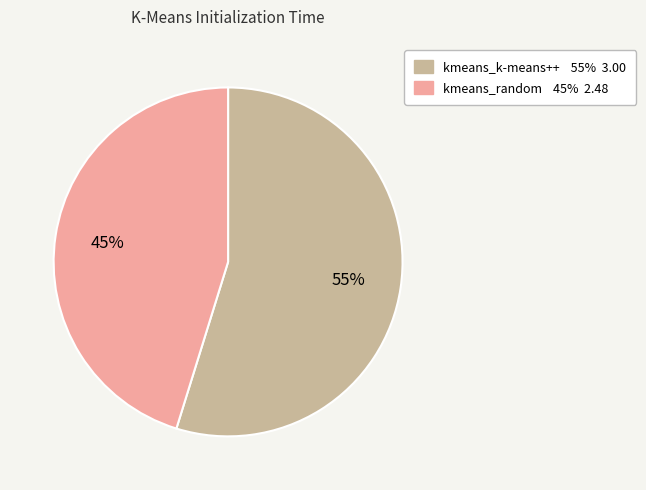

How many segments does this pie chart have?

2